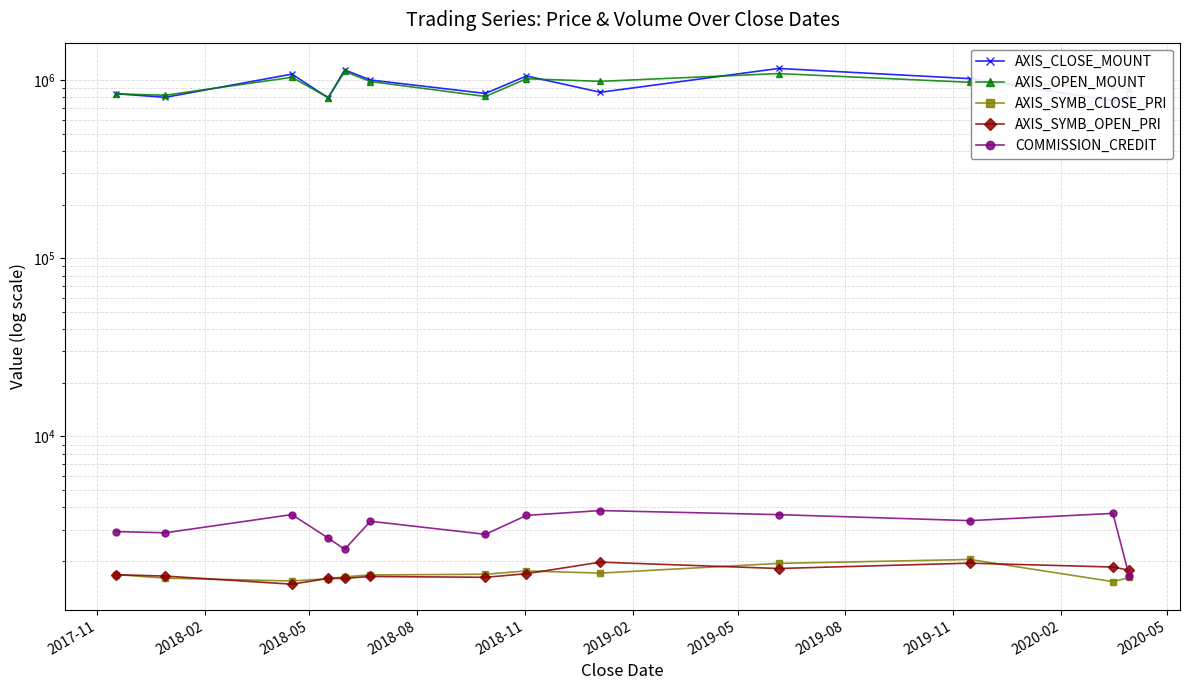

Where is the first local maximum for AXIS_CLOSE_MOUNT?

2018-05